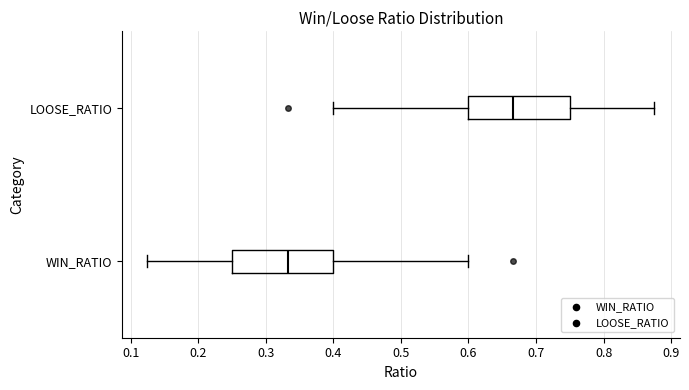

Where does the right whisker of the box for WIN_RATIO end on the x-axis? The values are not printed on the chart, so give them approximately, as read against the axis.

0.60